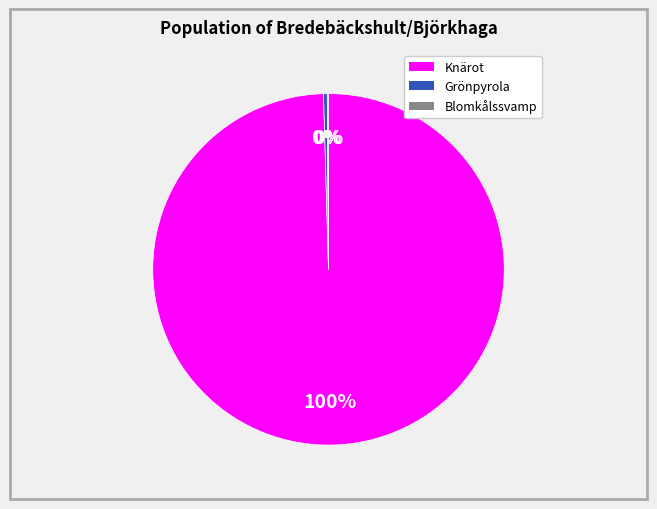

Which category has the biggest portion of the pie?

Knärot